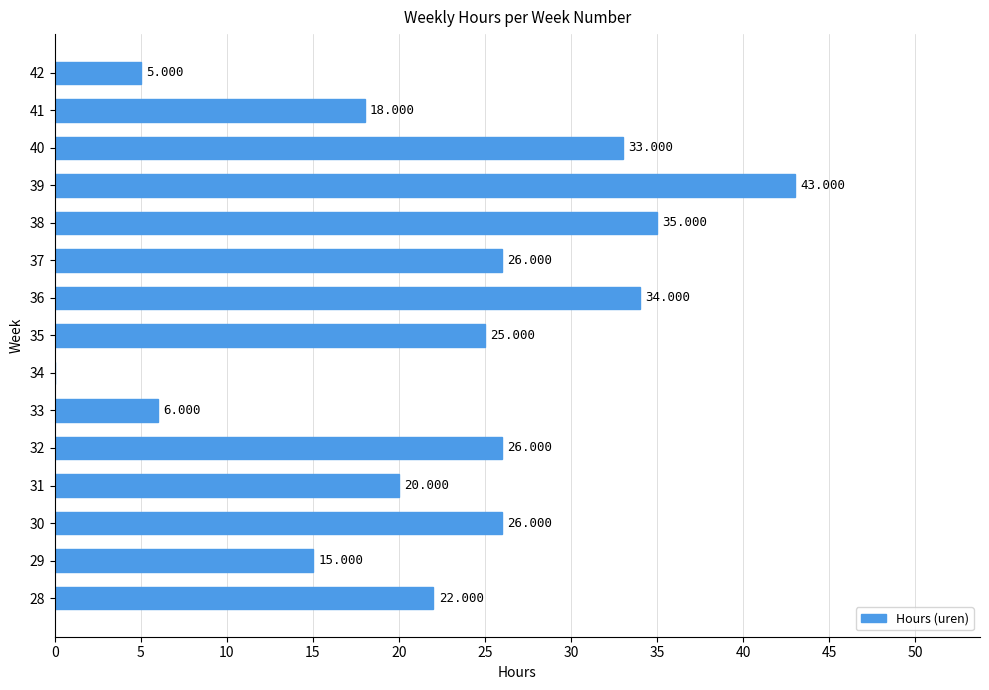

Which label corresponds to the largest value in the chart?

39